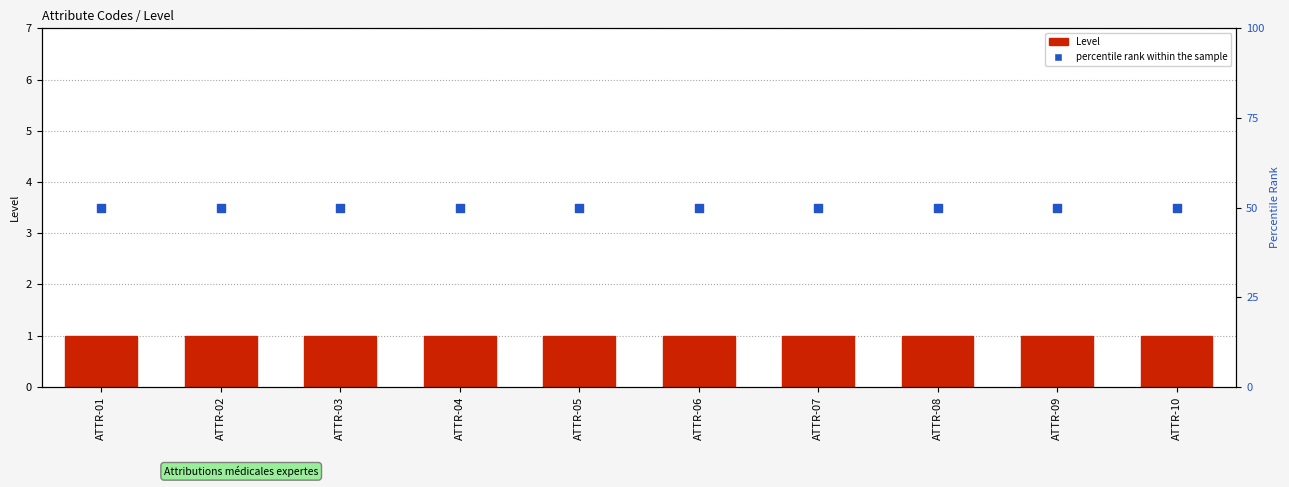

Is the value of Level at ATTR-02 greater than the value of percentile rank within the sample at ATTR-04?

No